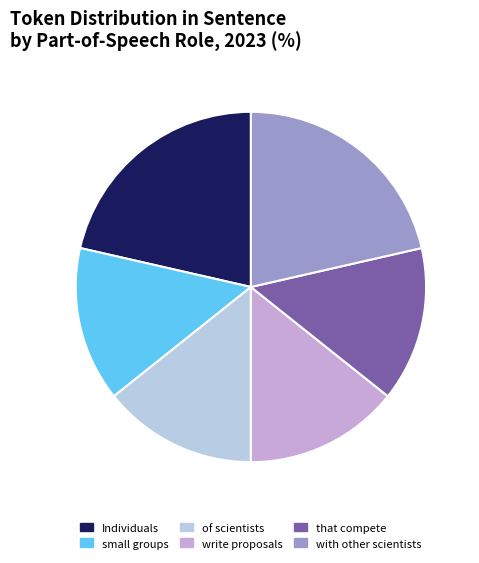

True or false: of scientists accounts for 14% of the total.

True